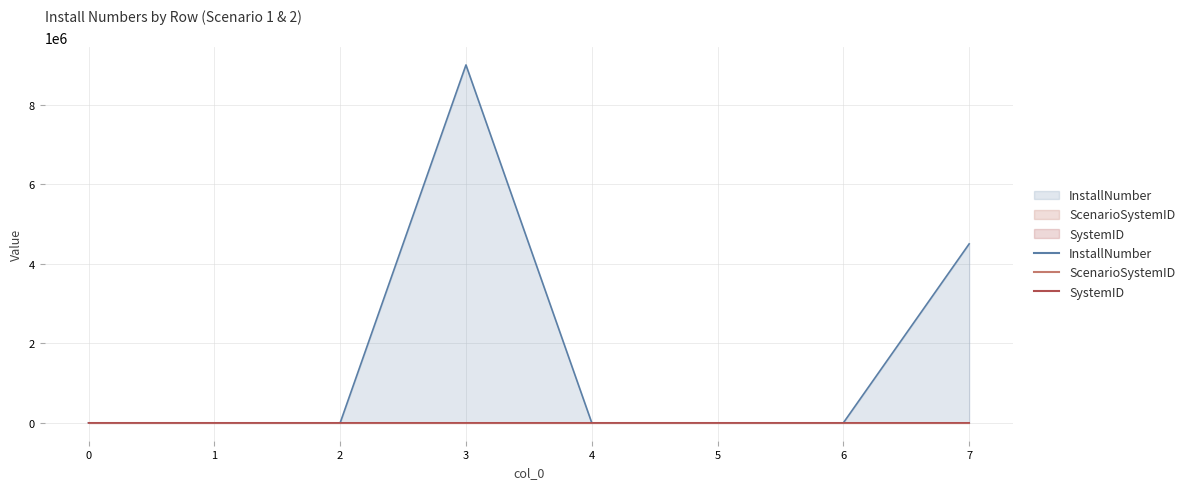

Reading right to left, transcribe all the data shown in this chart.

InstallNumber: 4500000.0	1.0	4.5	100.0	9000000.0	1.0	9.0	150.0
ScenarioSystemID: 8.0	7.0	6.0	5.0	4.0	3.0	2.0	1.0
SystemID: 31.0	30.0	28.0	27.0	31.0	29.0	26.0	25.0